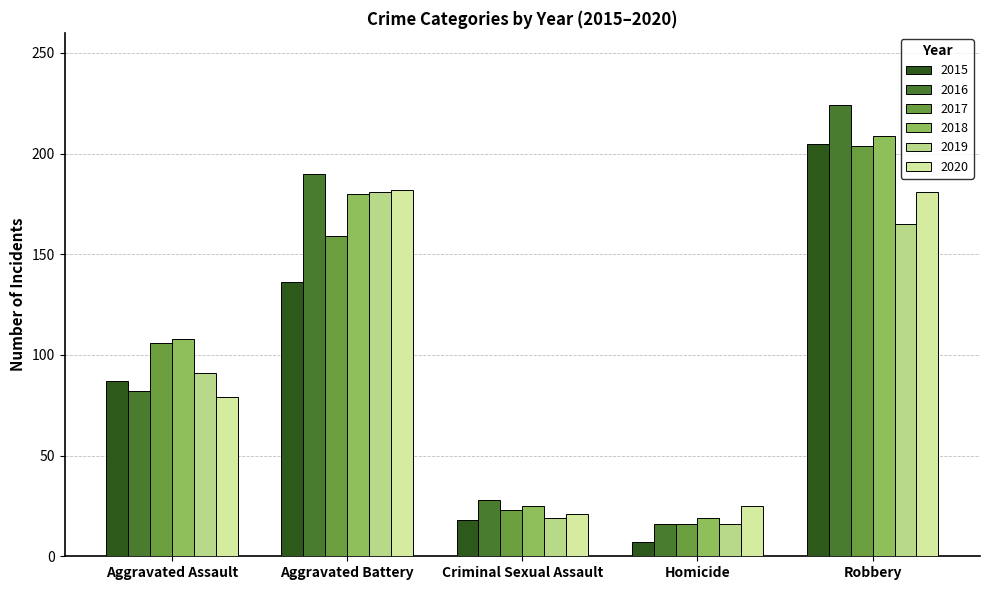

Which series has the largest range (max minus min)?

2016